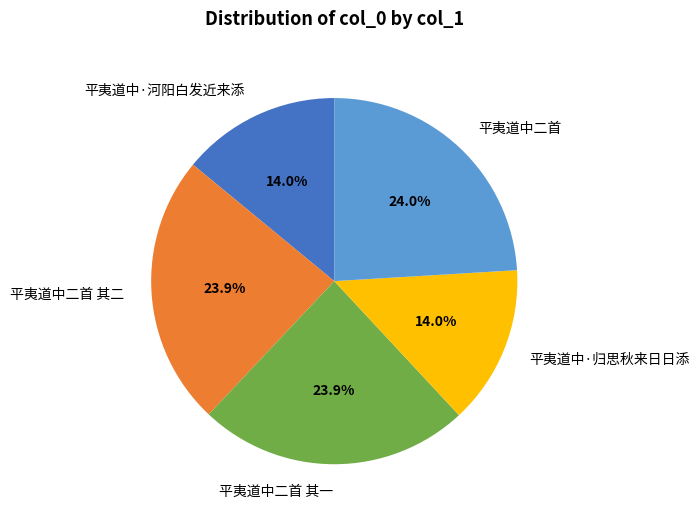

To the nearest percent, what is the difference between the largest and smallest slice percentages?

10%